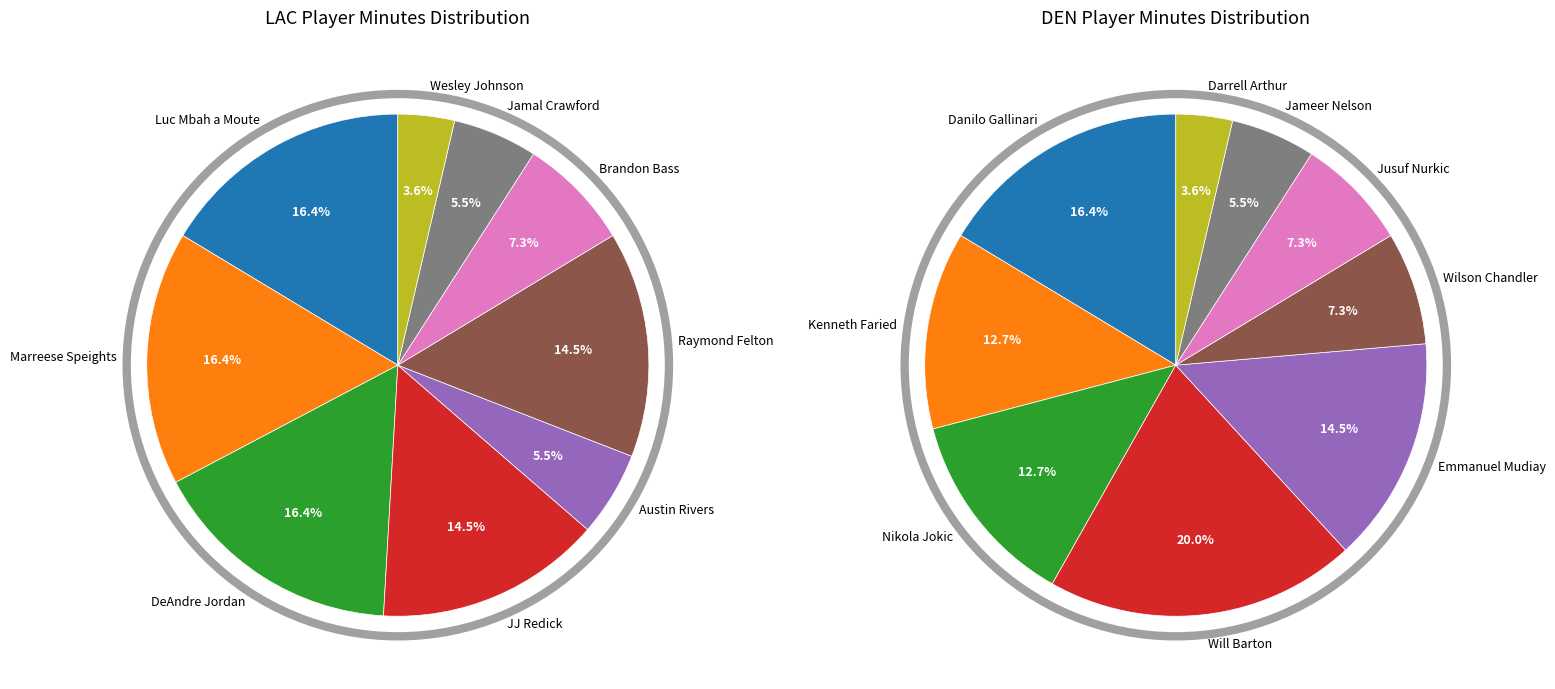

To the nearest percent, what is the difference between the largest and smallest slice percentages?

13%